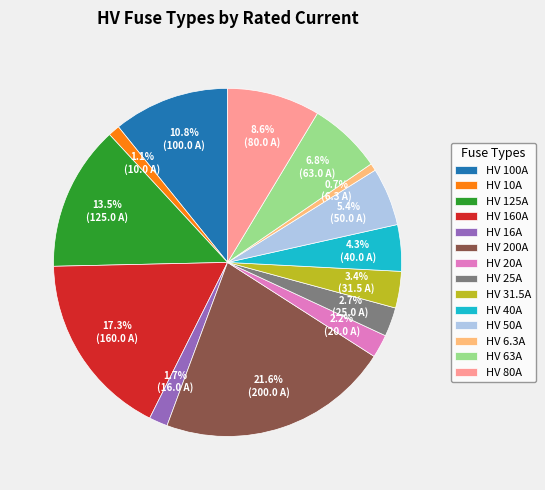

Which has a higher value, HV 6.3A or HV 25A?

HV 25A